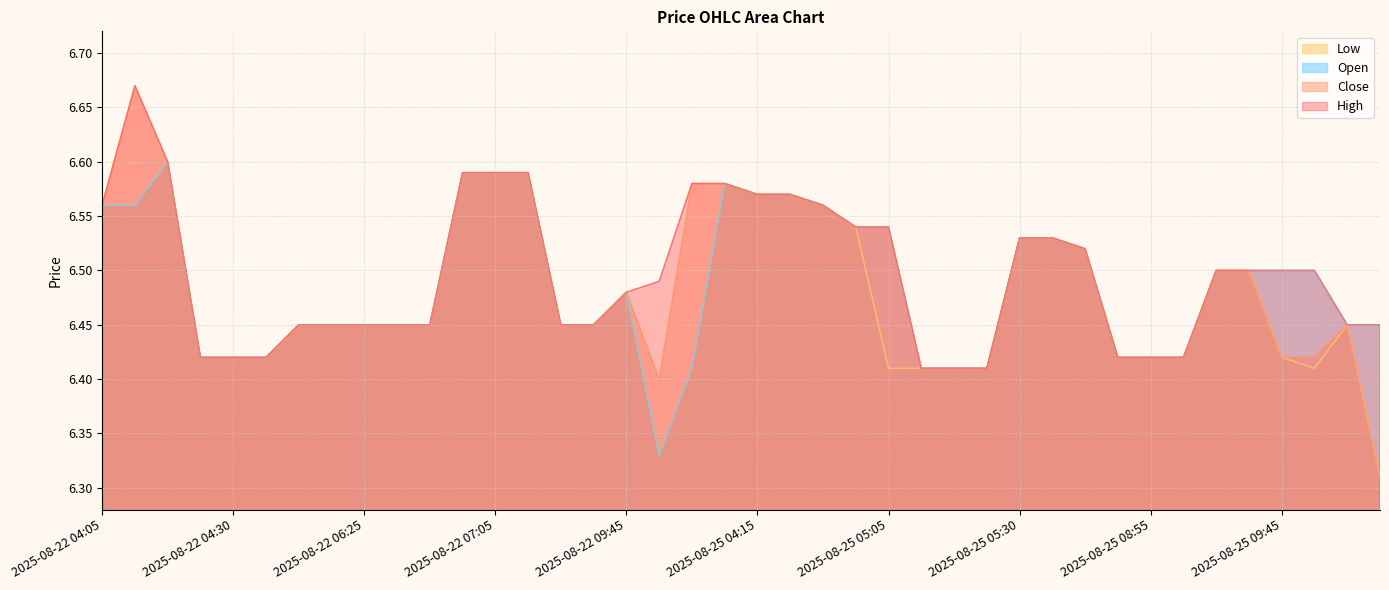

What is the sum of the Close values at 2025-08-22 04:15 and 2025-08-22 05:30?

13.0